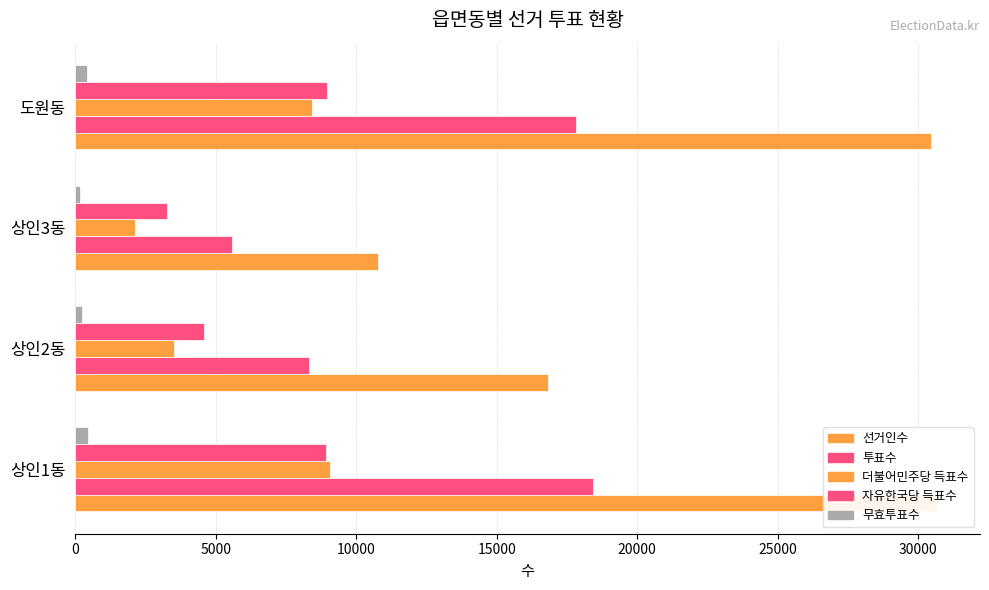

What is the sum of all 투표수 values?

50133